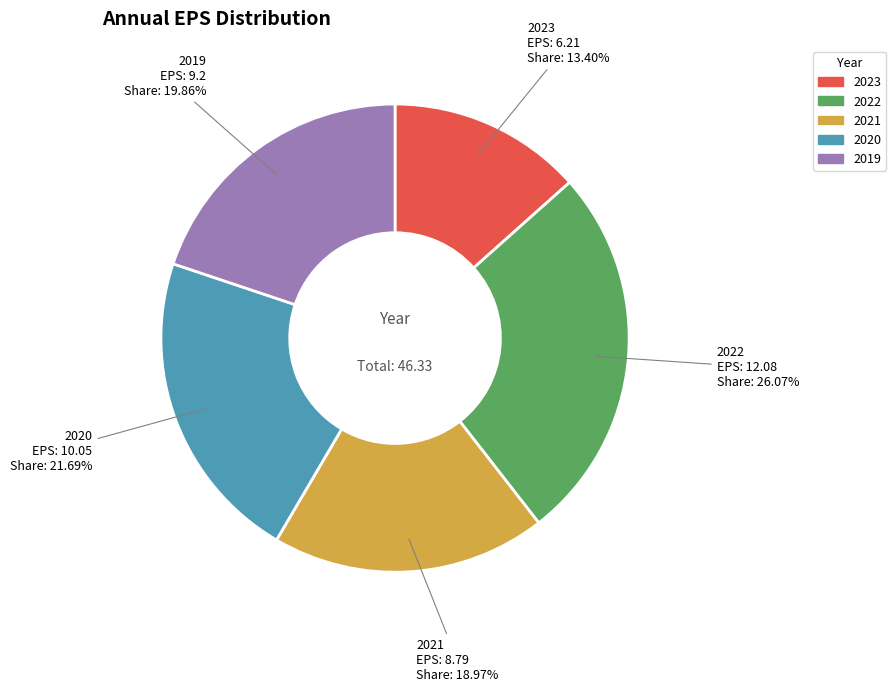

Does any single category account for the majority?

No